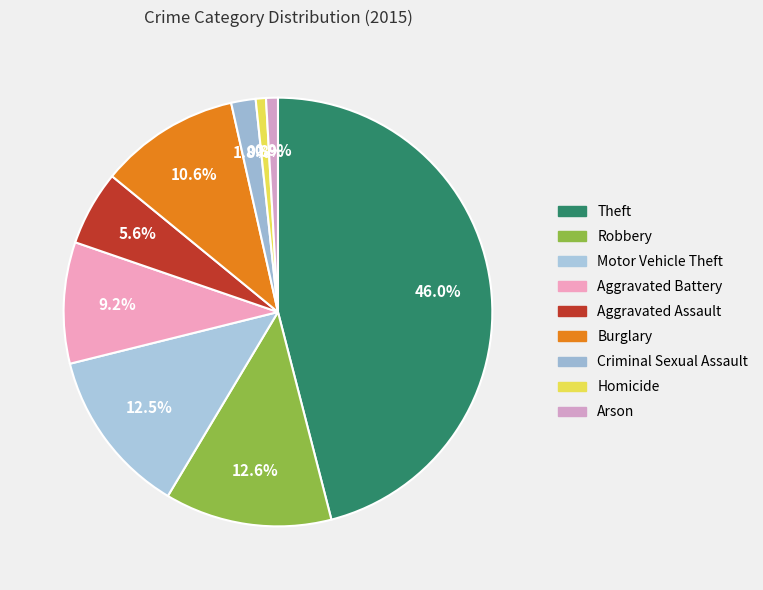

To the nearest percent, what is the average slice percentage?

11%